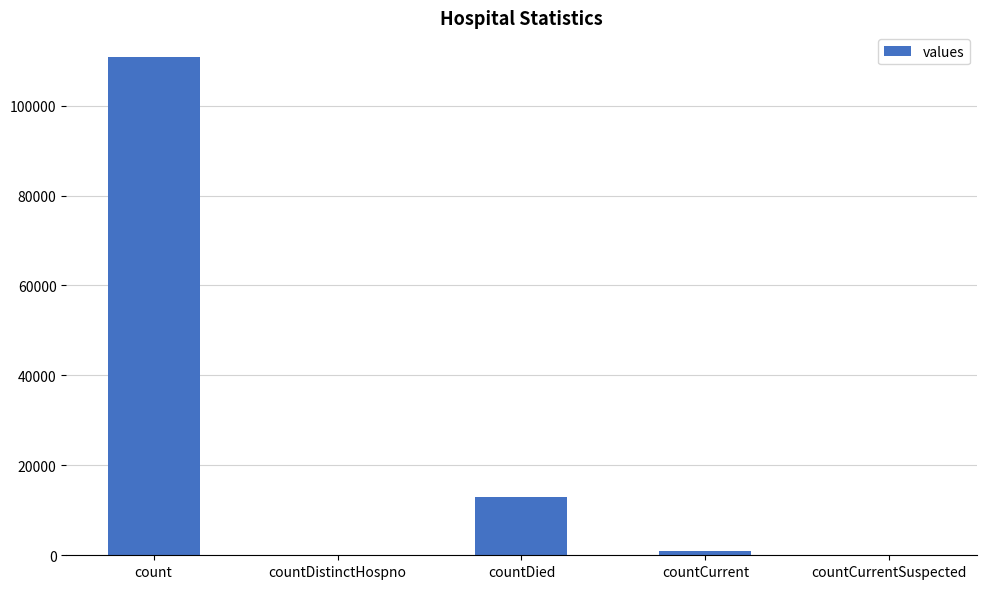

Reading left to right, transcribe all the data shown in this chart.

count=110759	countDistinctHospno=0	countDied=13012	countCurrent=1059	countCurrentSuspected=0